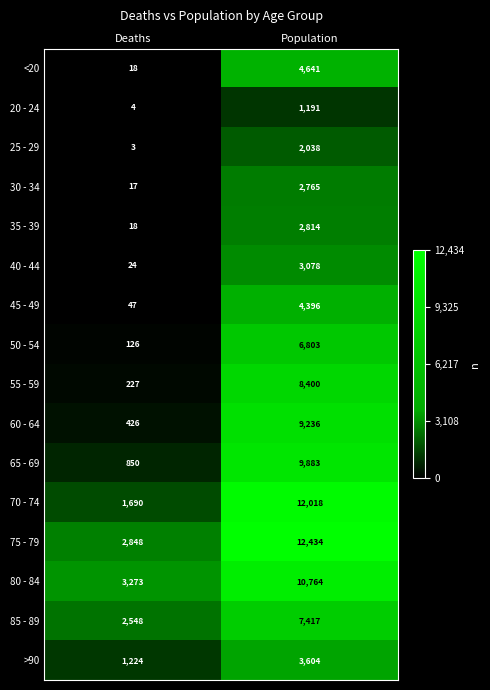

How many series are shown in this chart?

16